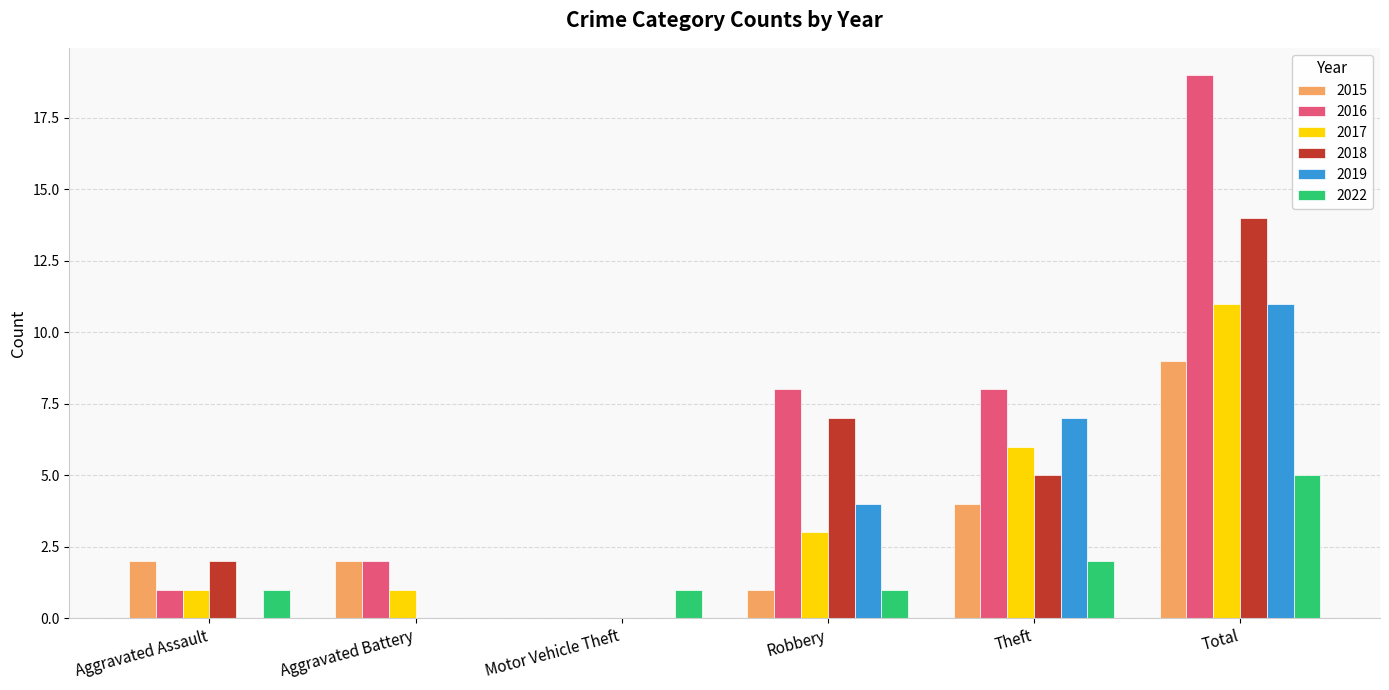

Are the bars horizontal?

No